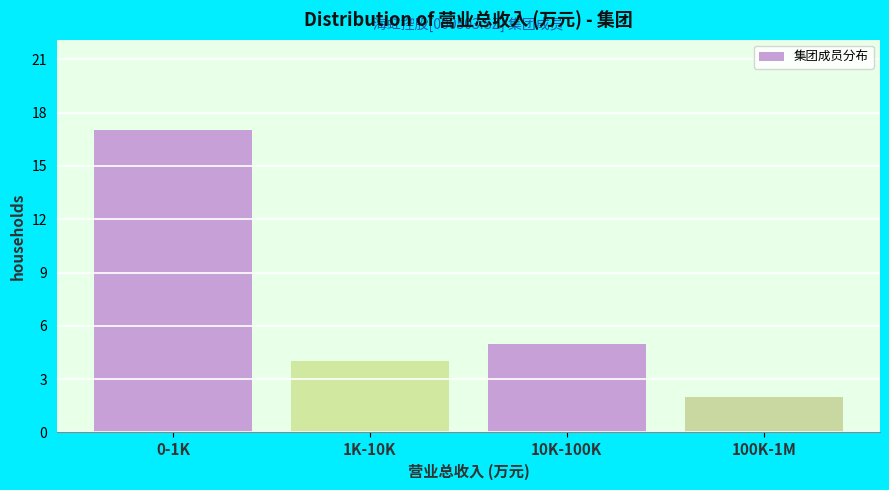

Reading left to right, transcribe all the data shown in this chart.

0-1K=17	1K-10K=4	10K-100K=5	100K-1M=2